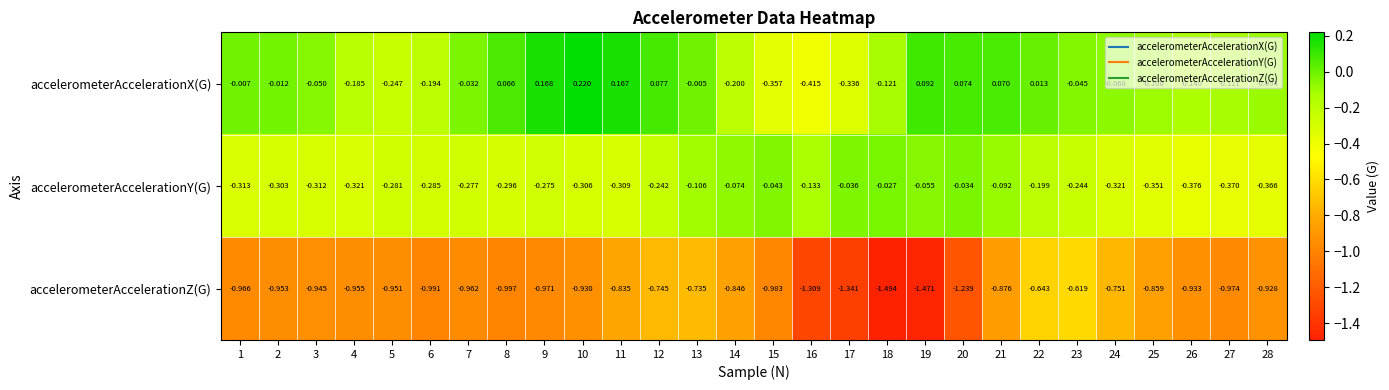

Which series changed the most between 14 and 22?

accelerometerAccelerationX(G)